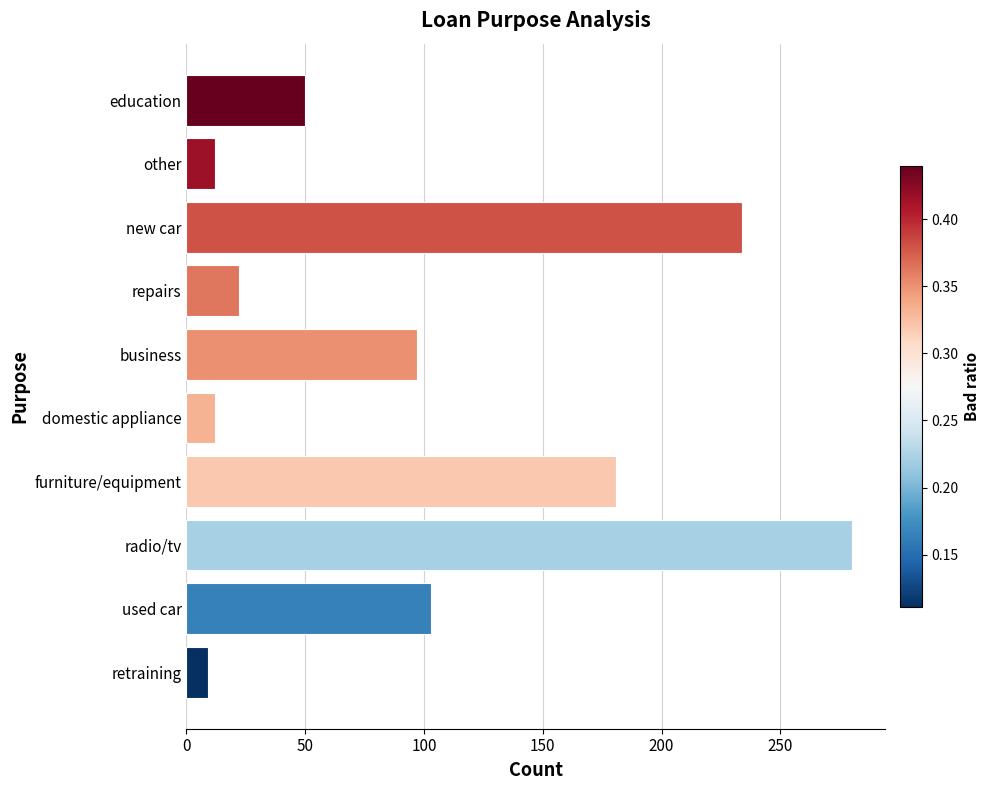

At which label is the value closest to 144?

furniture/equipment